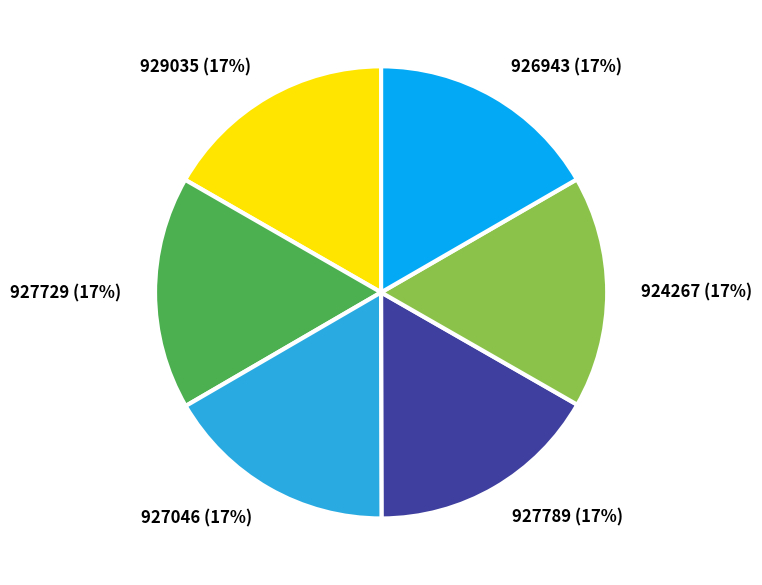

To the nearest percent, what portion does 927789 represent?

17%